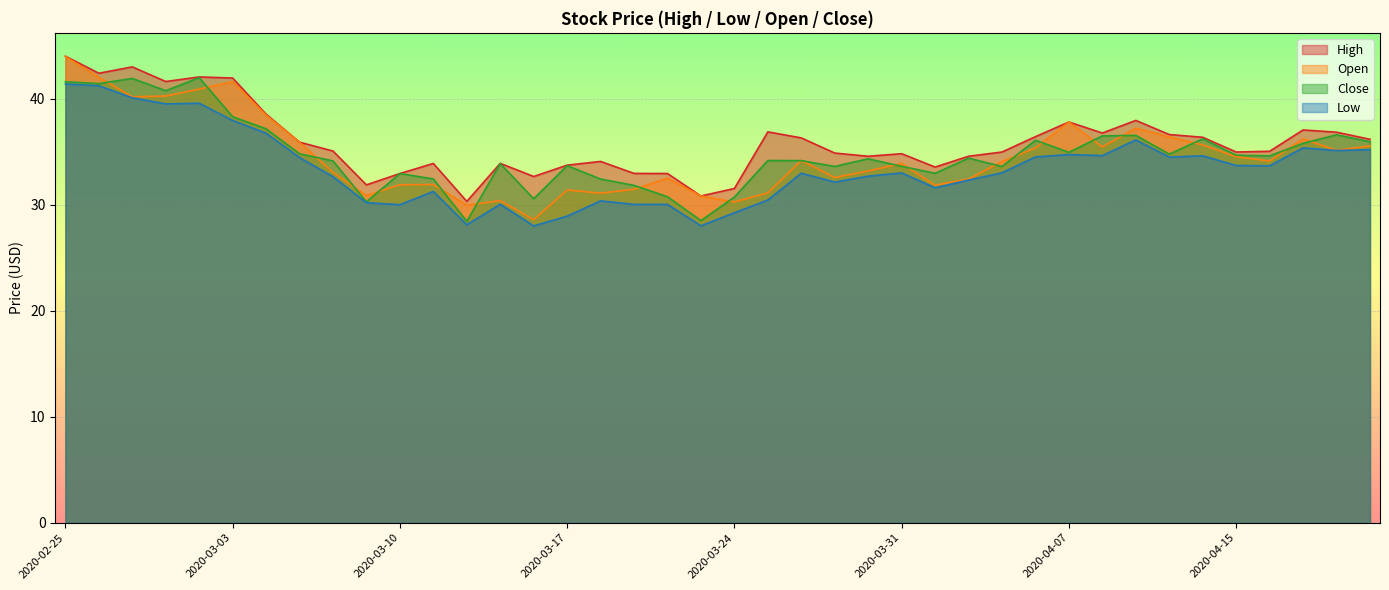

What is the difference between the Low values at 2020-03-06 and 2020-02-25?

8.7